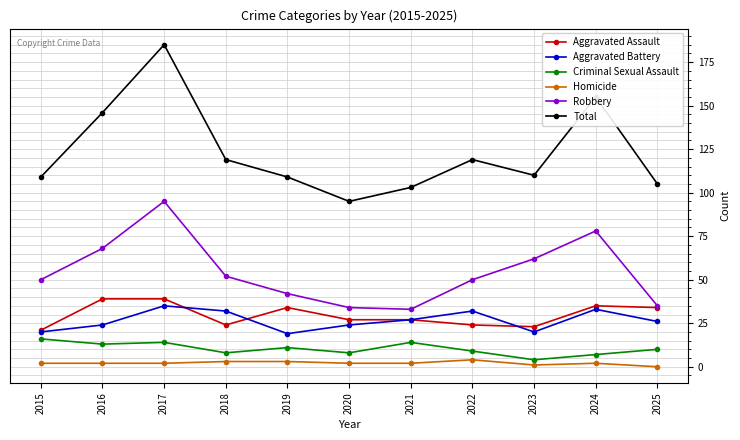

Does the chart have visible grid lines?

Yes